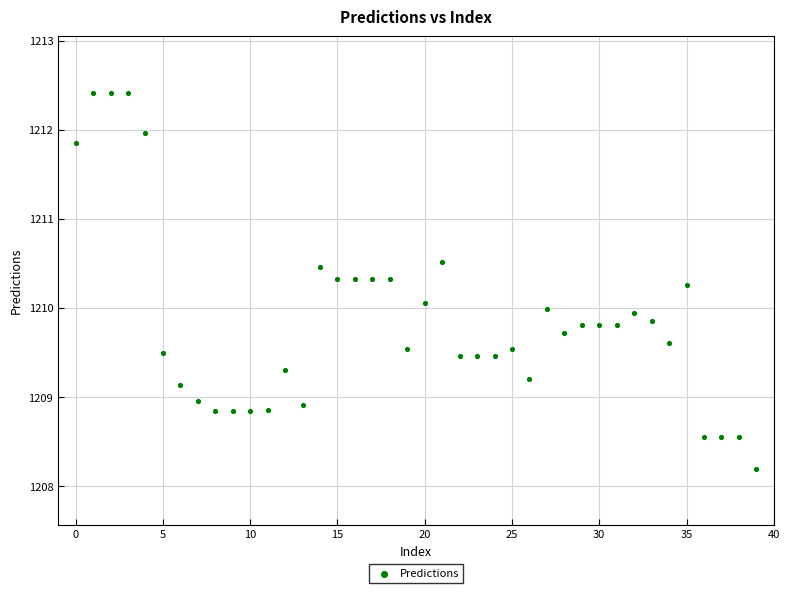

What is the range of Y values (max minus min)?

4.2